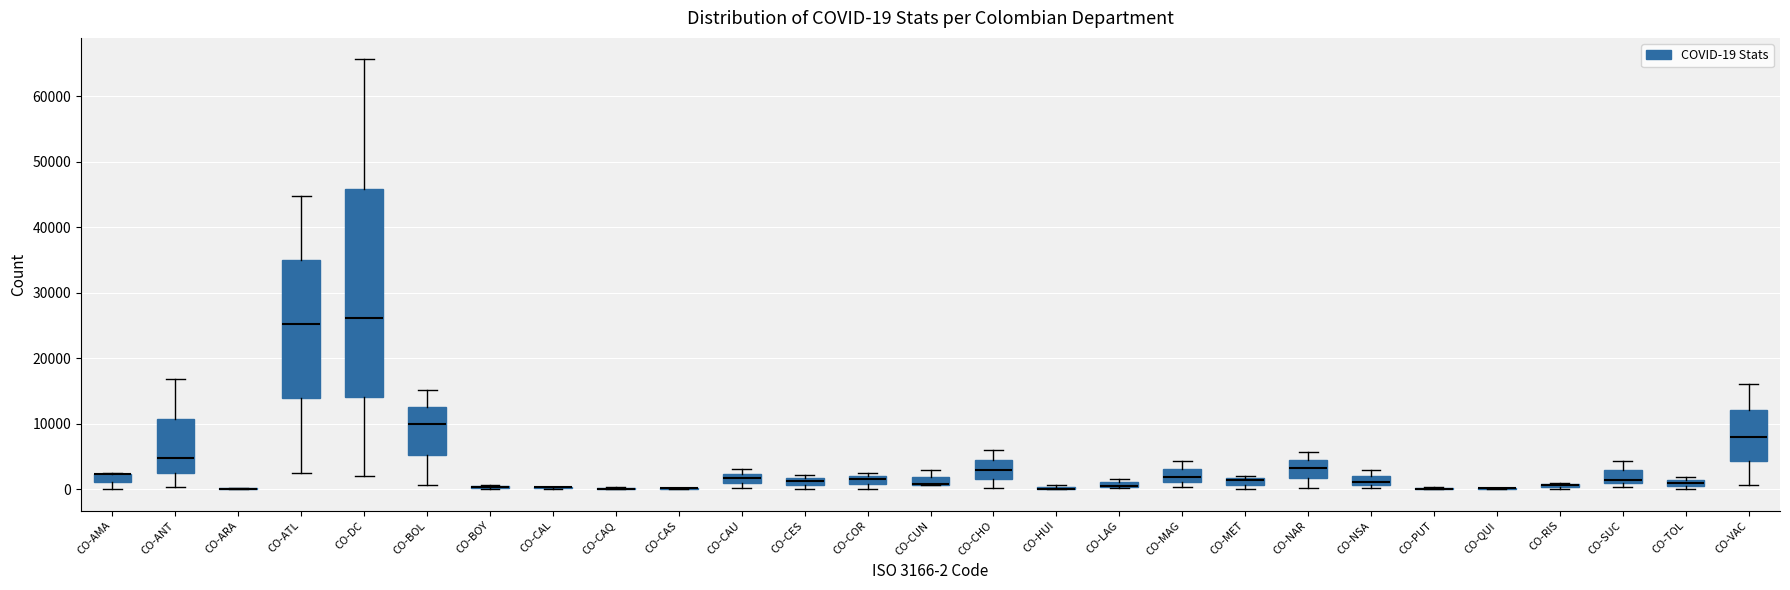

Comparing the boxes themselves (not the whiskers), which one is the tallest?

CO-DC